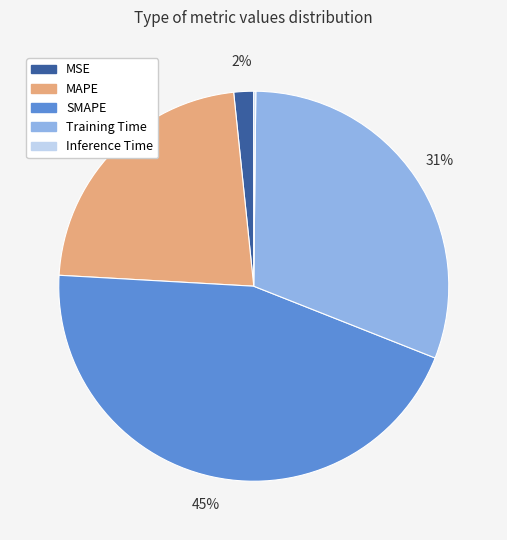

Which category has the biggest portion of the pie?

SMAPE